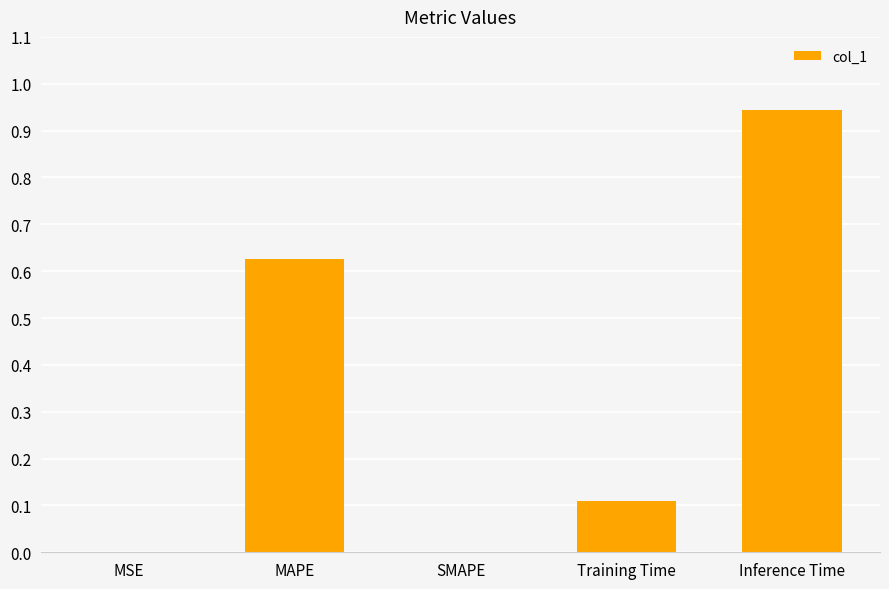

What is the change in value from MAPE to SMAPE?

-0.6